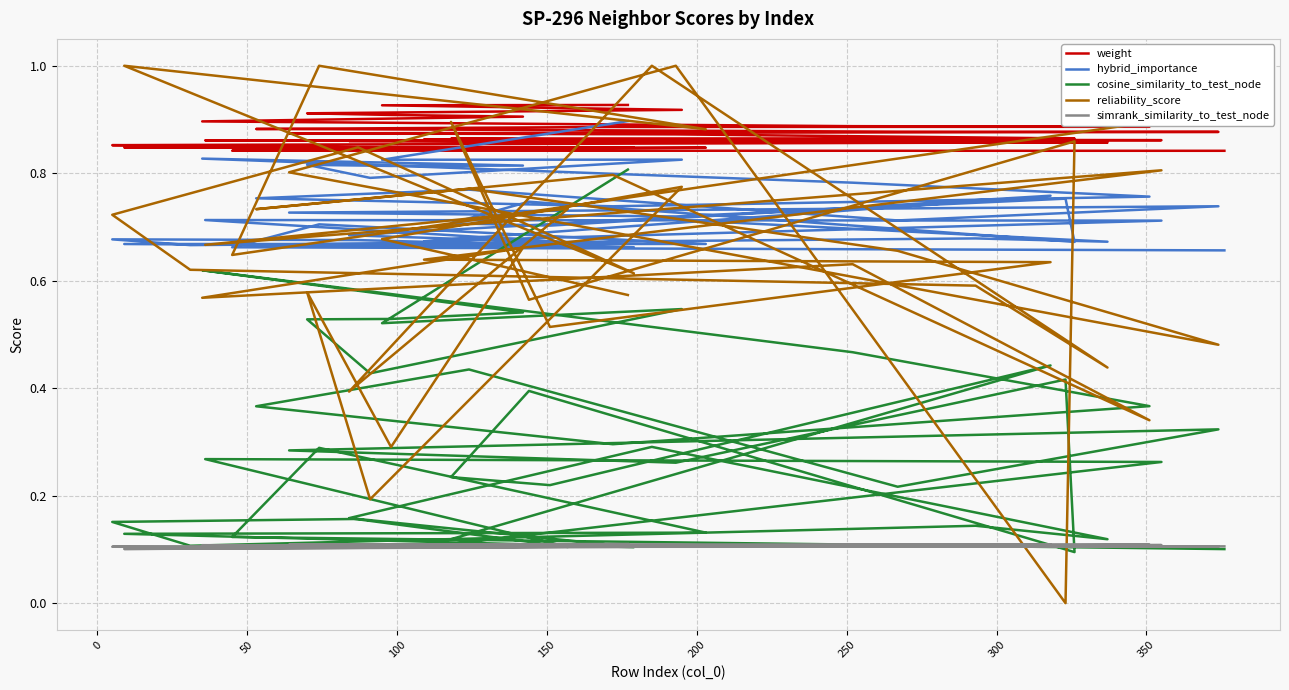

Reading left to right, what are all the values shown in this chart?

weight: 0.9	0.9	0.9	0.9	0.9	0.9	0.9	0.9	0.9	0.9	0.9	0.9	0.9	0.9	0.9	0.9	0.9	0.9	0.9	0.9	0.9	0.9	0.9	0.9	0.9	0.9	0.9	0.9	0.9	0.9	0.9	0.9	0.9	0.8	0.8	0.8	0.8	0.8	0.8	0.8
hybrid_importance: 0.9	0.8	0.8	0.8	0.8	0.8	0.8	0.8	0.8	0.8	0.7	0.8	0.8	0.7	0.7	0.7	0.7	0.8	0.7	0.7	0.7	0.7	0.8	0.7	0.7	0.7	0.7	0.7	0.7	0.7	0.7	0.7	0.7	0.7	0.7	0.7	0.7	0.7	0.7	0.7
cosine_similarity_to_test_node: 0.8	0.5	0.5	0.4	0.5	0.5	0.5	0.6	0.5	0.4	0.3	0.4	0.4	0.2	0.3	0.3	0.3	0.4	0.1	0.4	0.2	0.2	0.4	0.1	0.3	0.3	0.1	0.2	0.3	0.1	0.1	0.1	0.2	0.2	0.1	0.1	0.1	0.3	0.1	0.1
reliability_score: 0.6	0.7	0.8	0.2	0.6	0.3	0.7	0.6	0.6	0.3	0.8	0.7	0.8	0.7	0.5	0.8	1.0	0.0	0.9	0.6	0.9	0.5	0.6	0.6	0.8	0.7	0.7	0.4	1.0	0.4	0.6	0.6	0.7	0.8	0.6	1.0	0.9	1.0	0.6	0.9
simrank_similarity_to_test_node: 0.1	0.1	0.1	0.1	0.1	0.1	0.1	0.1	0.1	0.1	0.1	0.1	0.1	0.1	0.1	0.1	0.1	0.1	0.1	0.1	0.1	0.1	0.1	0.1	0.1	0.1	0.1	0.1	0.1	0.1	0.1	0.1	0.1	0.1	0.1	0.1	0.1	0.1	0.1	0.1